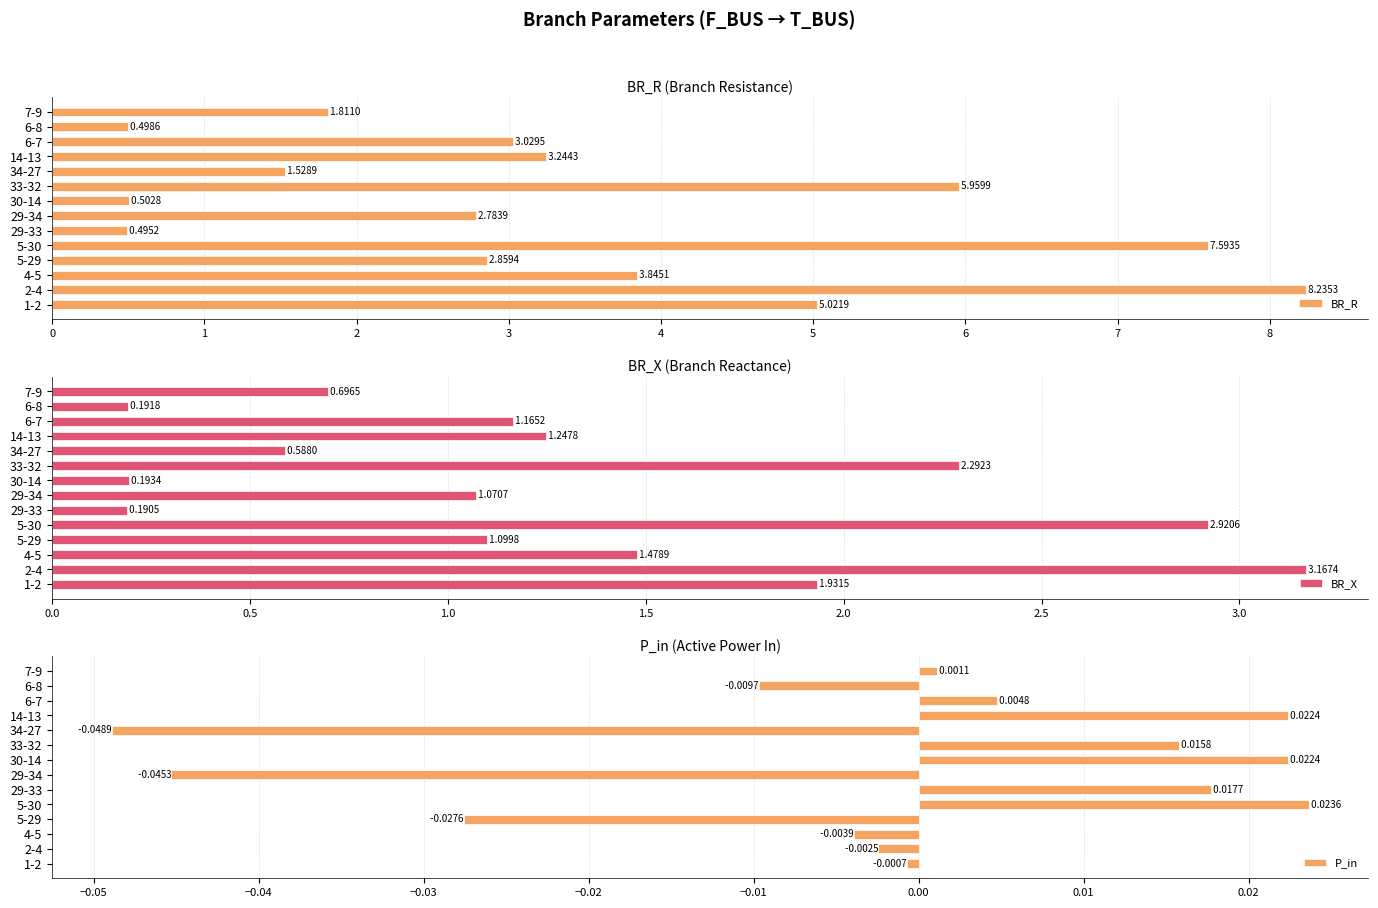

What is the difference between the BR_R values at 6-8 and 14-13?

2.7